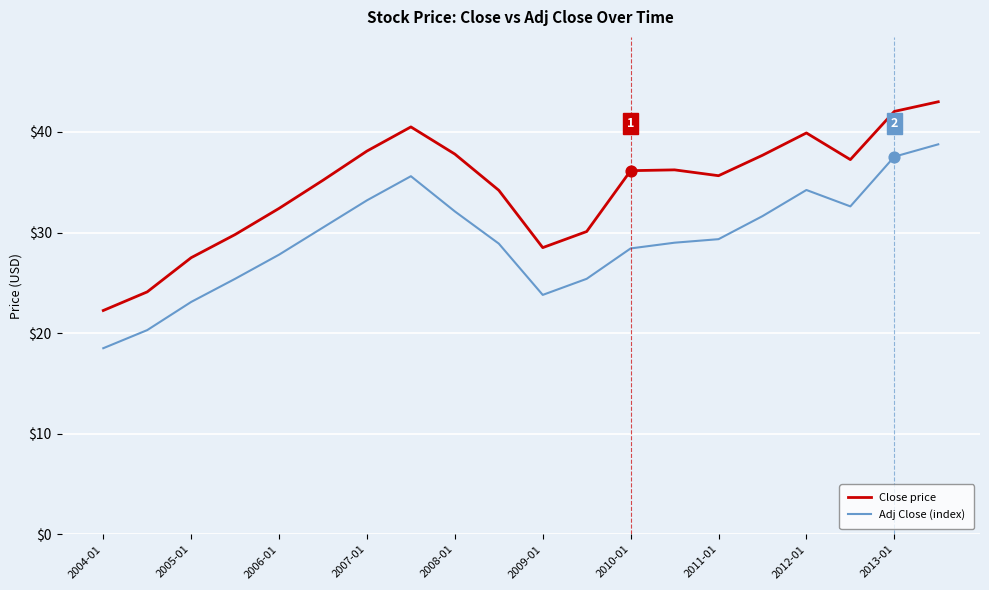

Which series has the largest total across all categories?

Close price